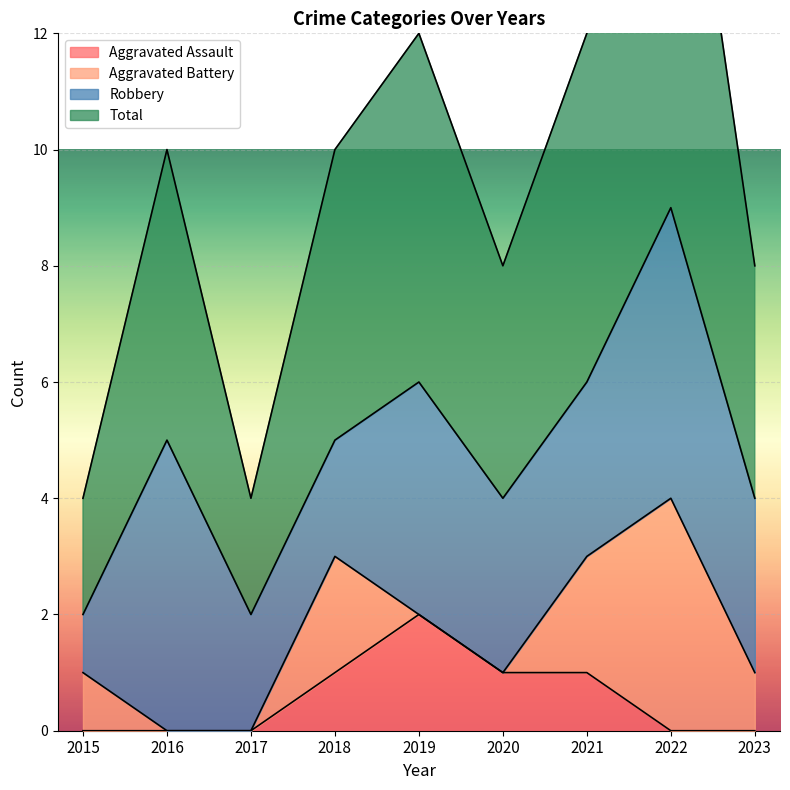

Between 2021 and 2023, which is larger?

2021